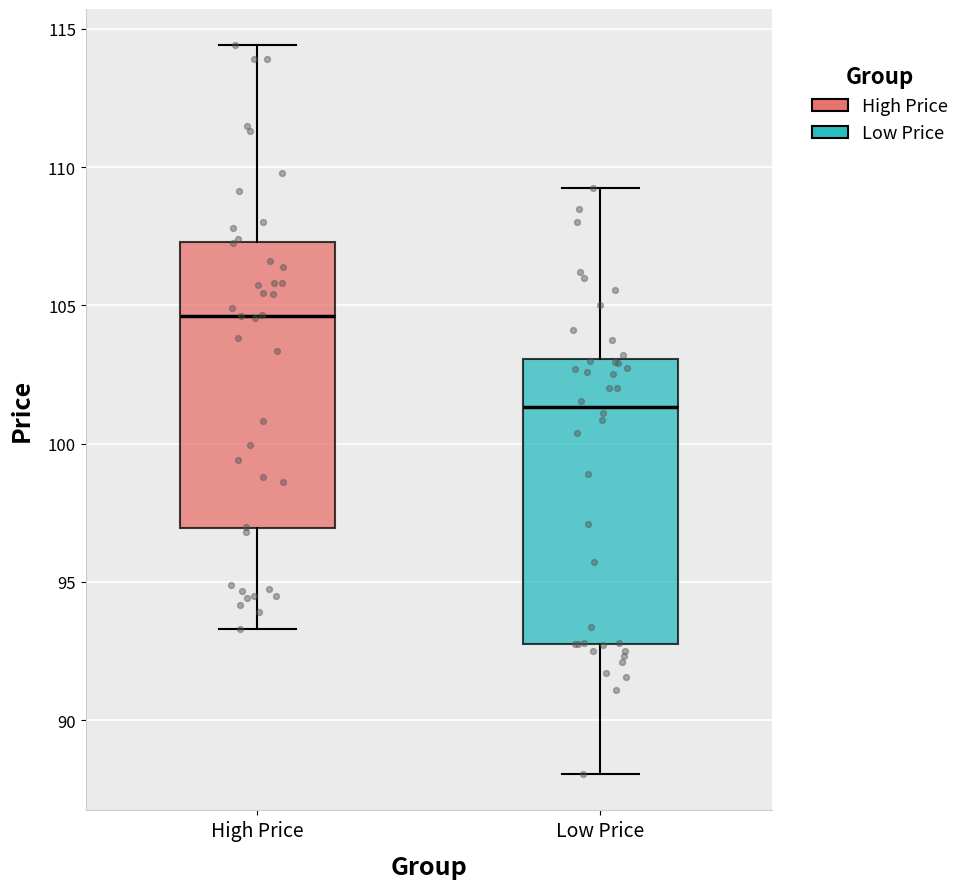

Where does the median line of the box for Low Price sit on the y-axis? The values are not printed on the chart, so give them approximately, as read against the axis.

101.5